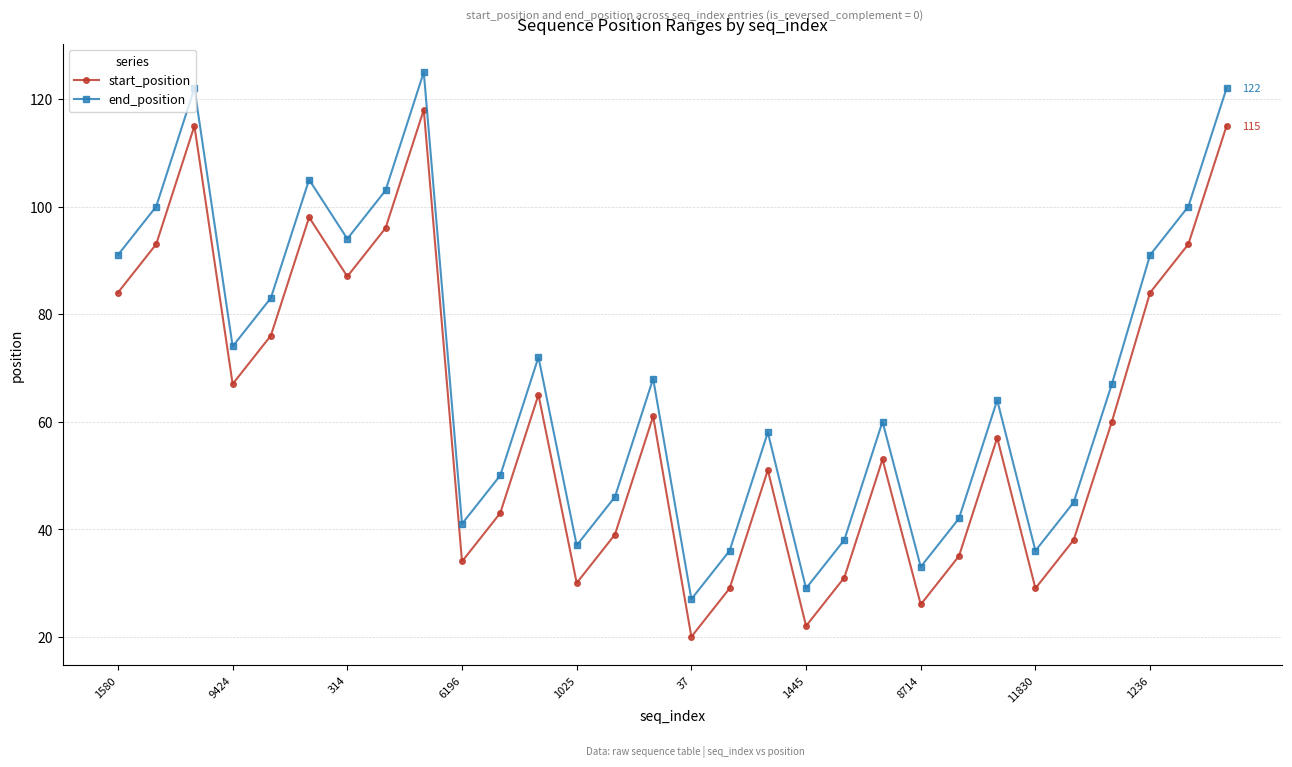

True or false: start_position and end_position intersect in this chart.

False